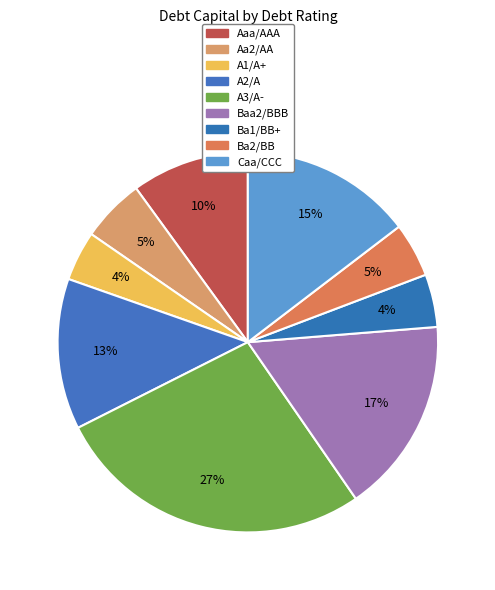

To the nearest percent, what percentage of the pie is A2/A?

13%